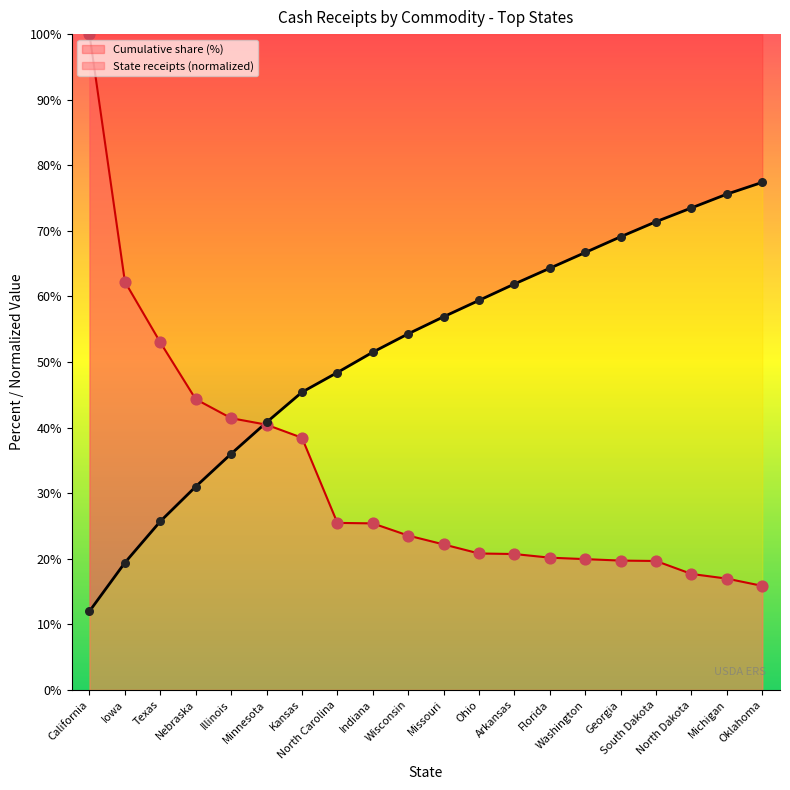

Is the value of State receipts (normalized) at Texas greater than the value of Cumulative share (%) at California?

Yes